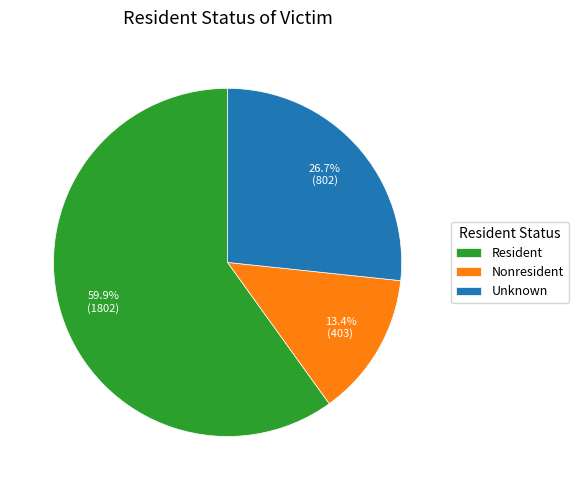

Approximately how many times larger is the value at Unknown compared to Resident?

0.4